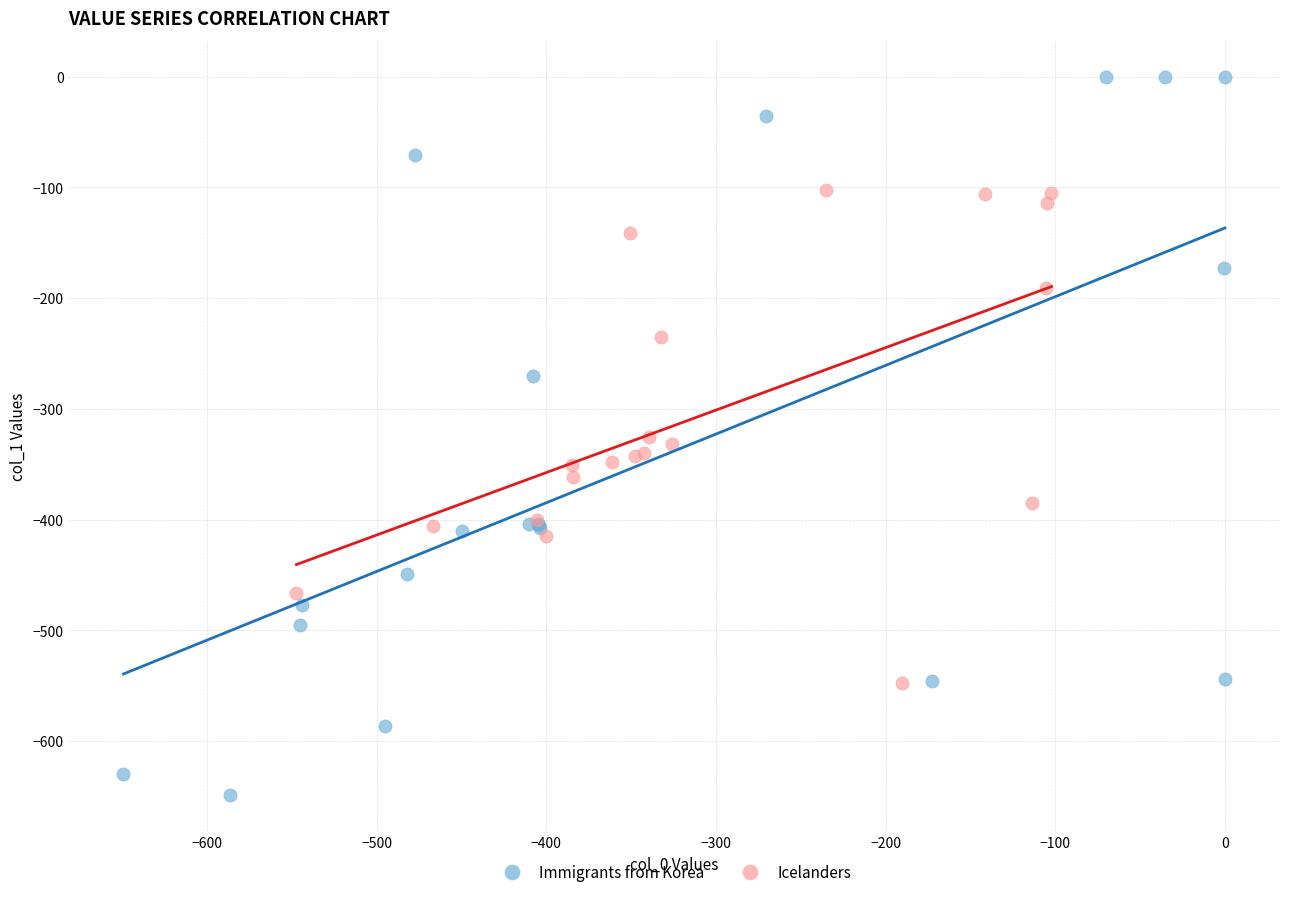

Which series reaches the maximum Y coordinate?

Immigrants from Korea